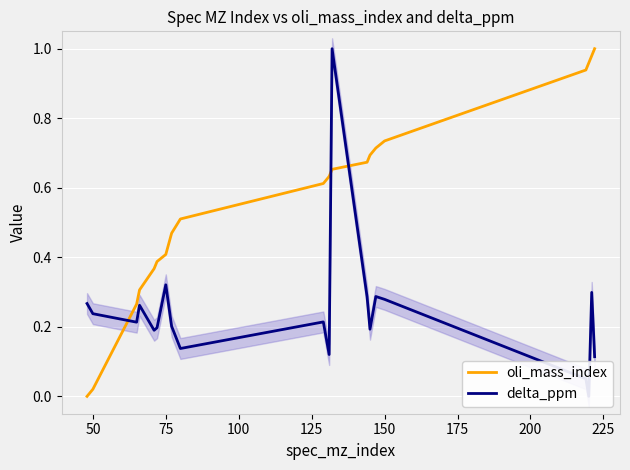

List the series in order of their peak value, lowest first.

oli_mass_index, delta_ppm